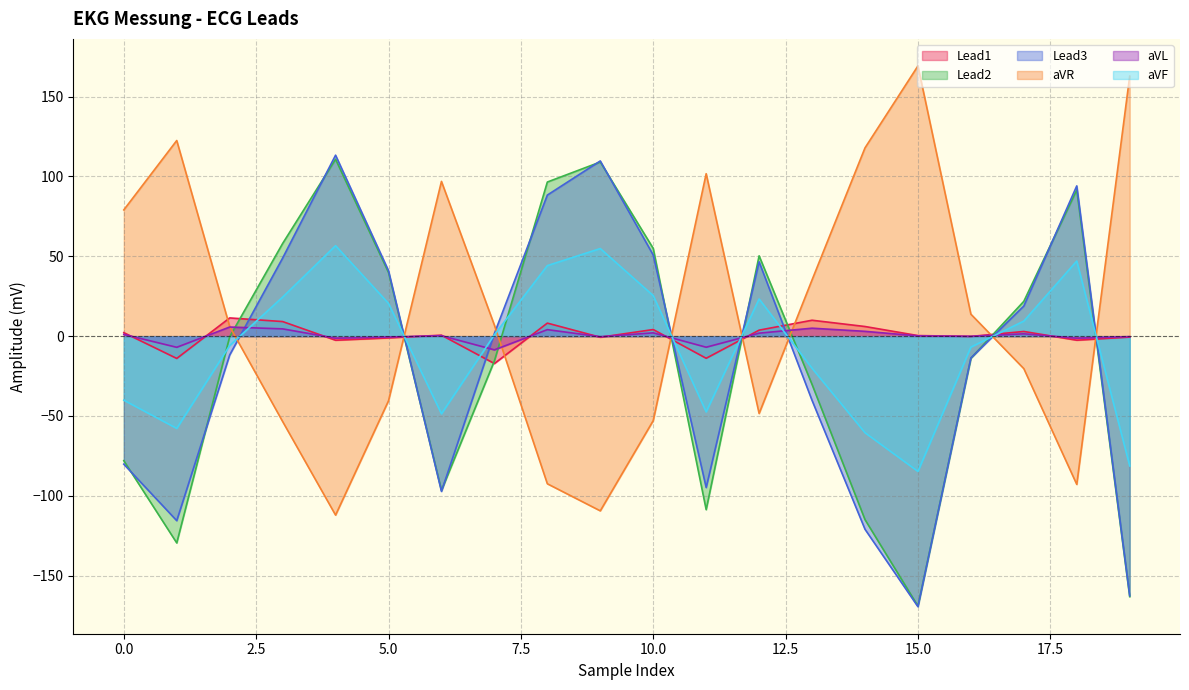

What is the difference between the Lead3 values at 7 and 12?

44.9